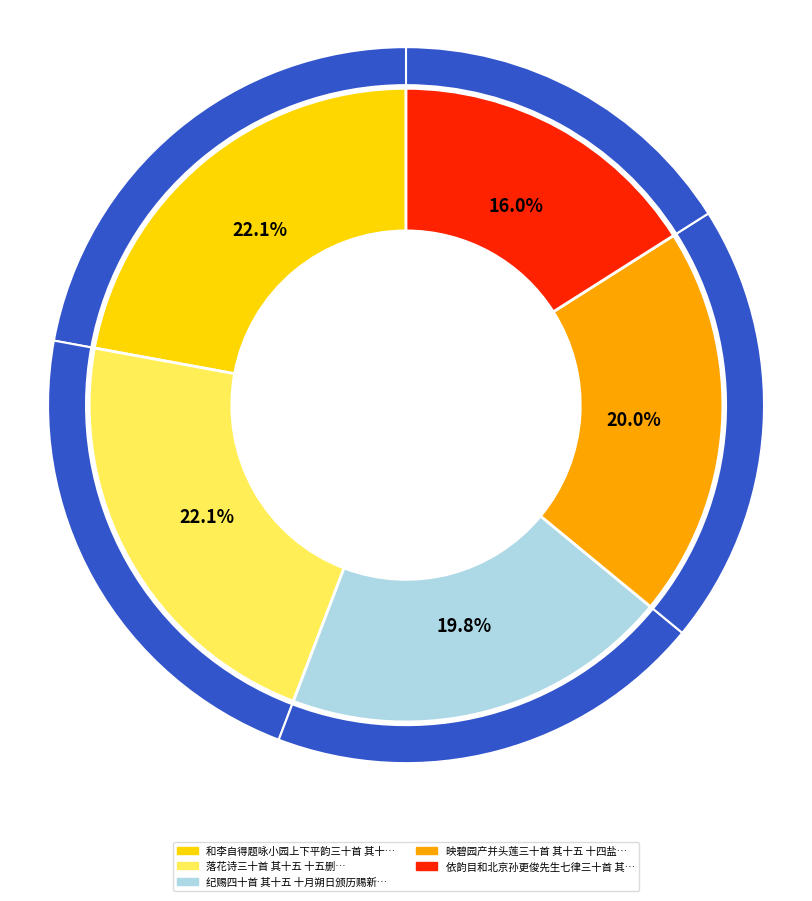

Is 和李自得题咏小园上下平韵三十首 其十五 十五删 the majority of the pie?

No